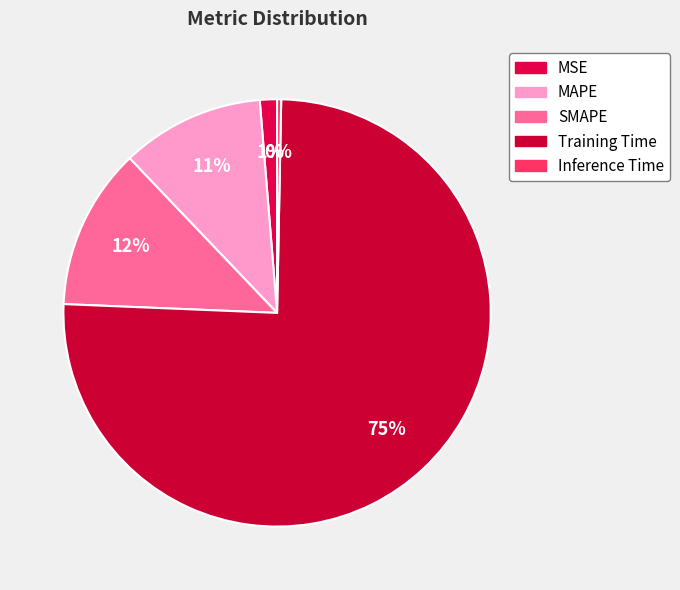

Rank the categories by value from lowest to highest.

Inference Time, MSE, MAPE, SMAPE, Training Time